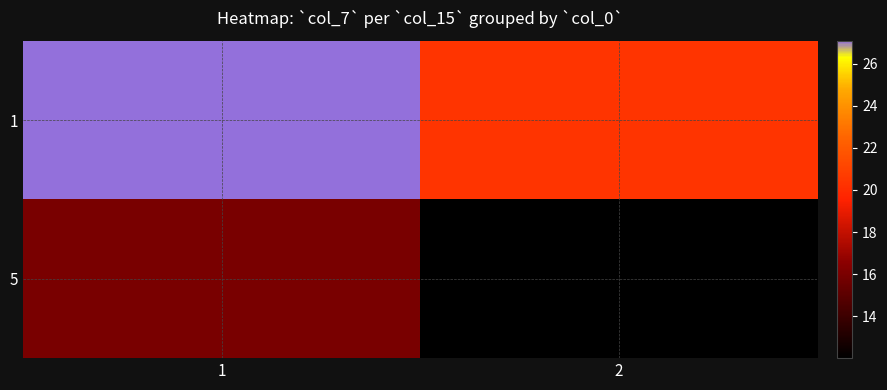

At how many categories does at least one series exceed 20?

2